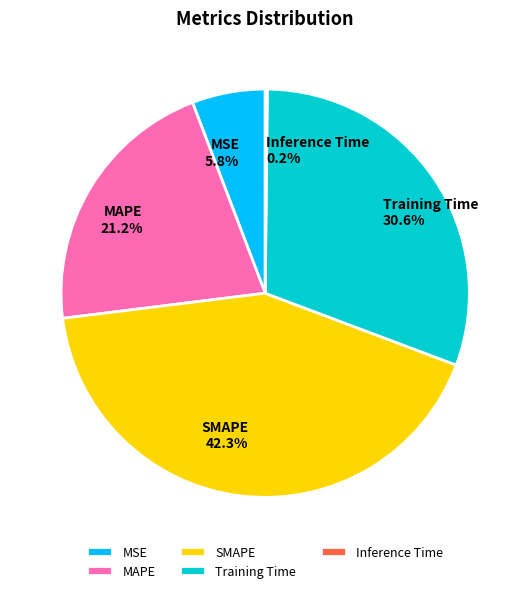

Is MSE the majority of the pie?

No